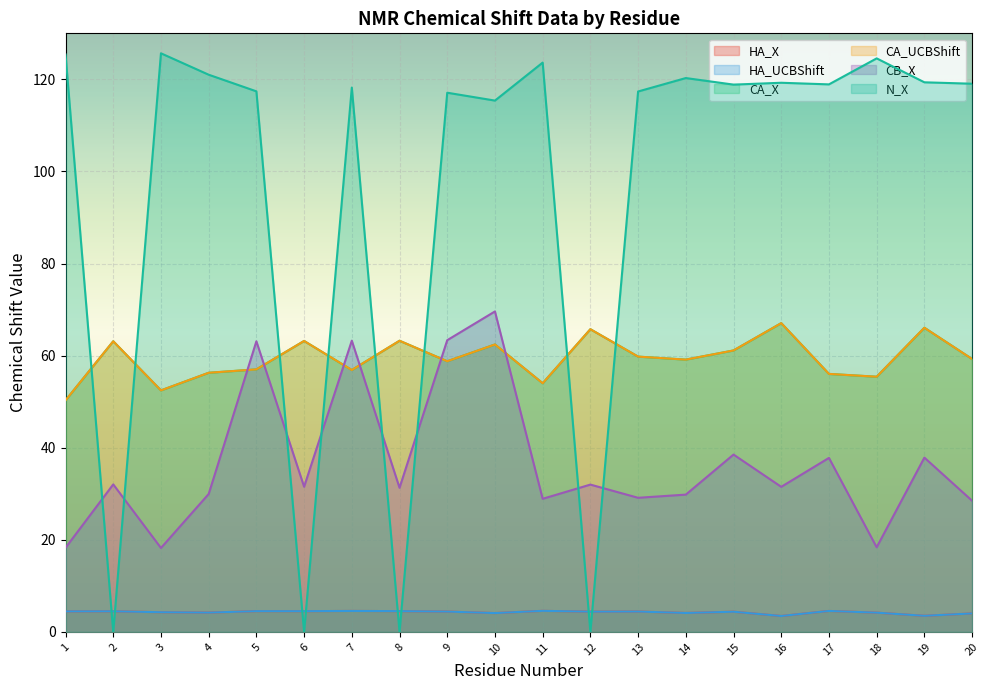

What is the spread (max minus min) of values at 10?

111.3